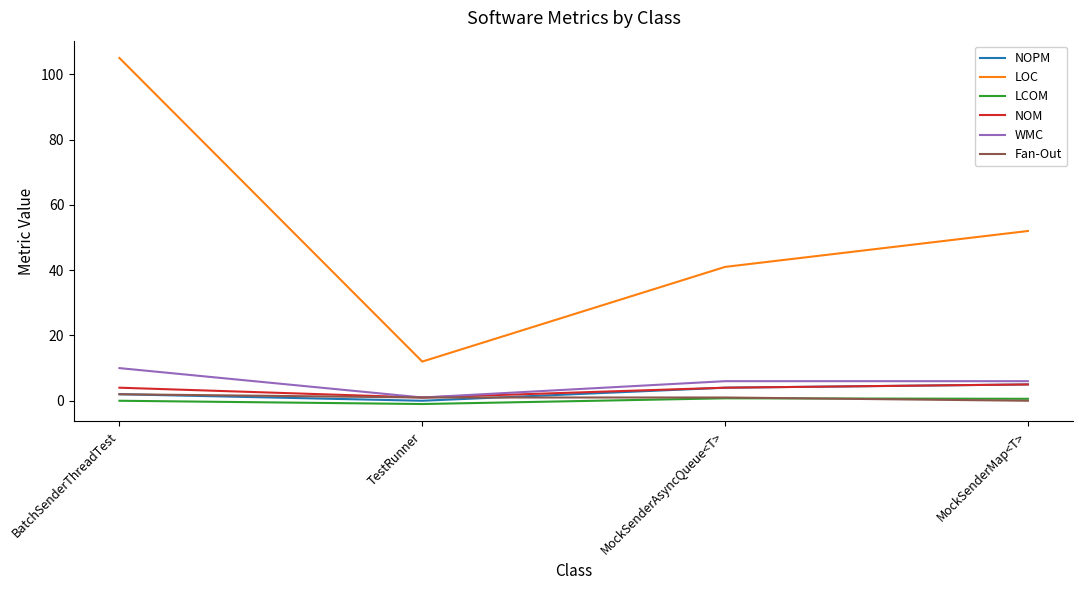

Which series has the widest spread of values?

LOC